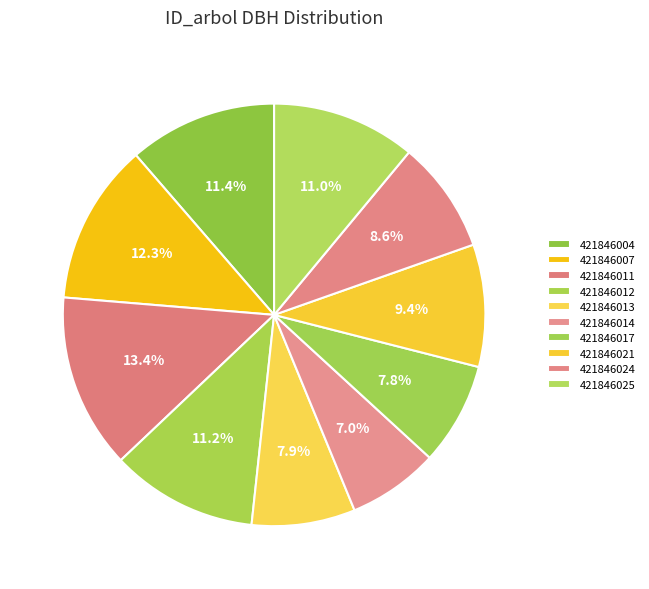

Rank the categories by value from highest to lowest.

421846011, 421846007, 421846004, 421846012, 421846025, 421846021, 421846024, 421846013, 421846017, 421846014